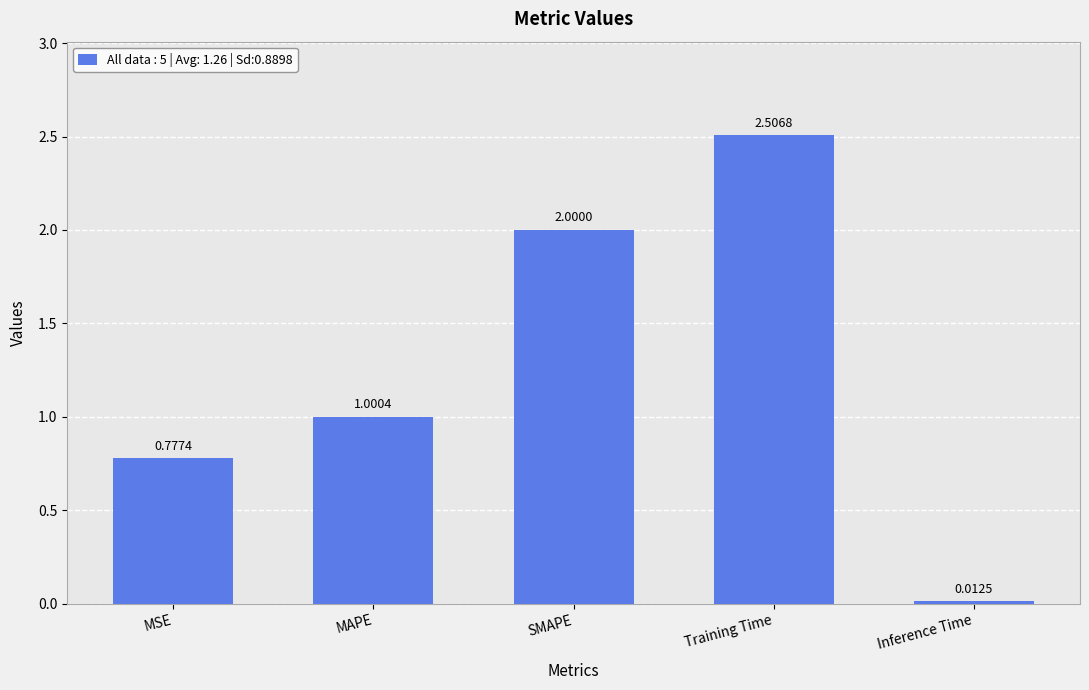

What is the label of the 4th bar from the right?

MAPE